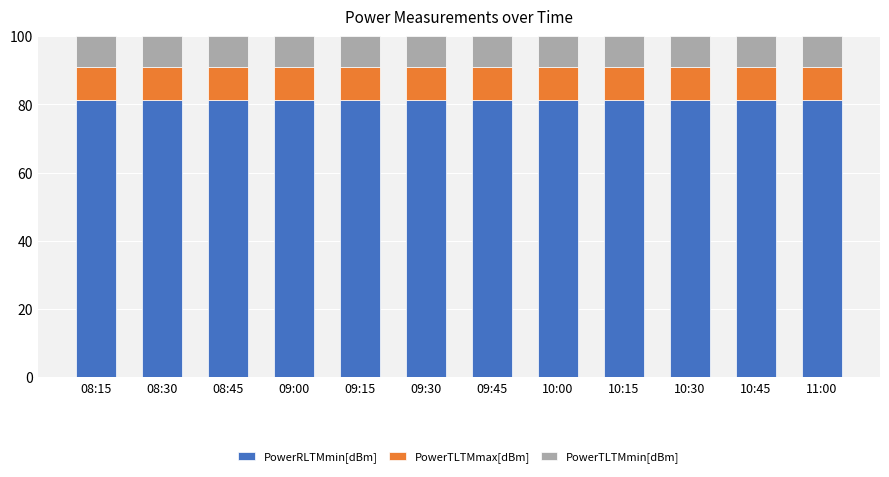

What is the sum of all PowerRLTMmin[dBm] values?

977.3